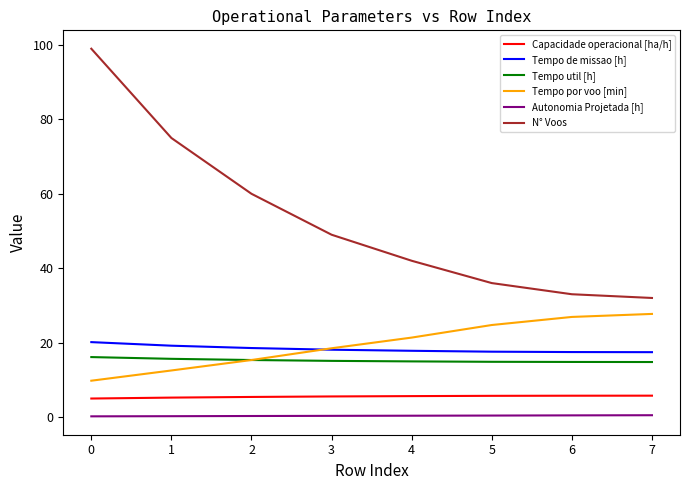

What is the total value across all series at 6?

98.3